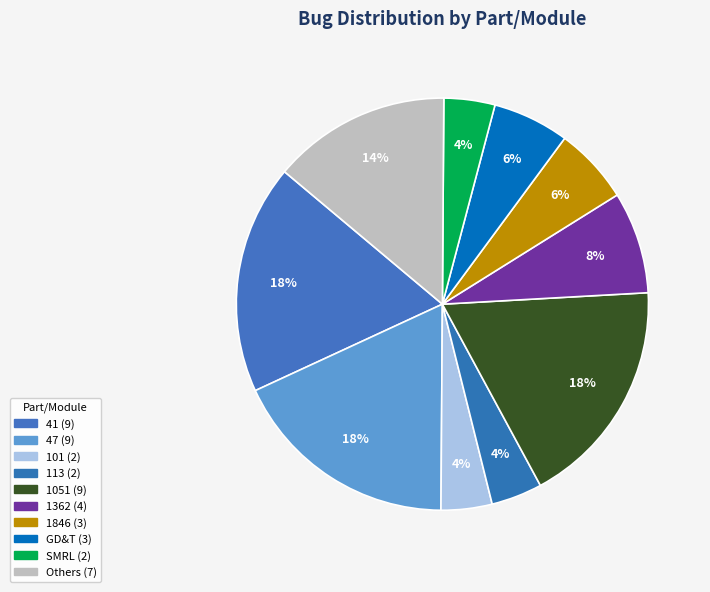

Count the number of slices in the pie.

10